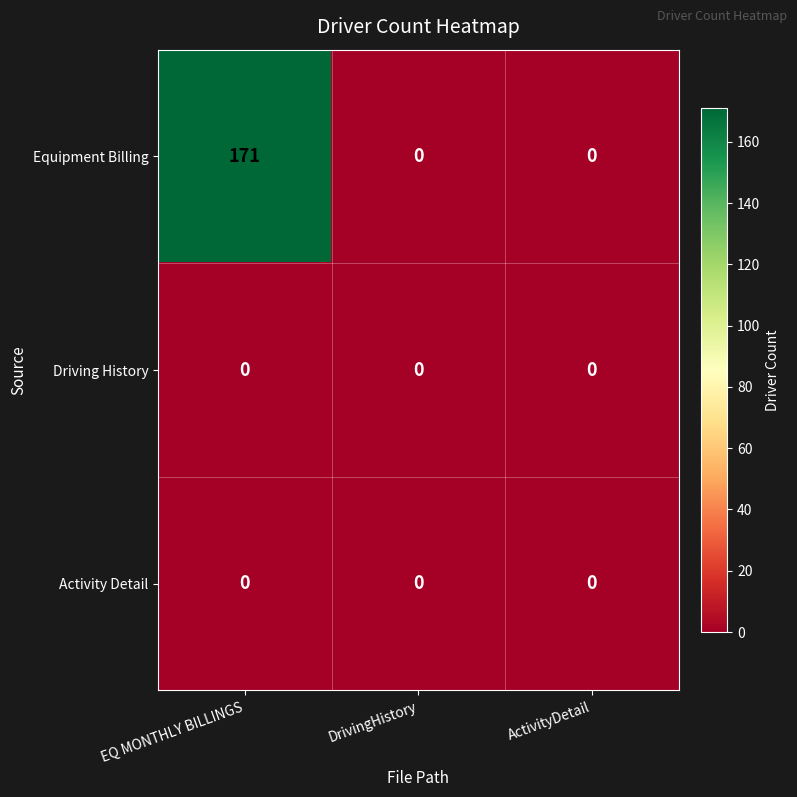

What is the spread (max minus min) of values at EQ MONTHLY BILLINGS?

171